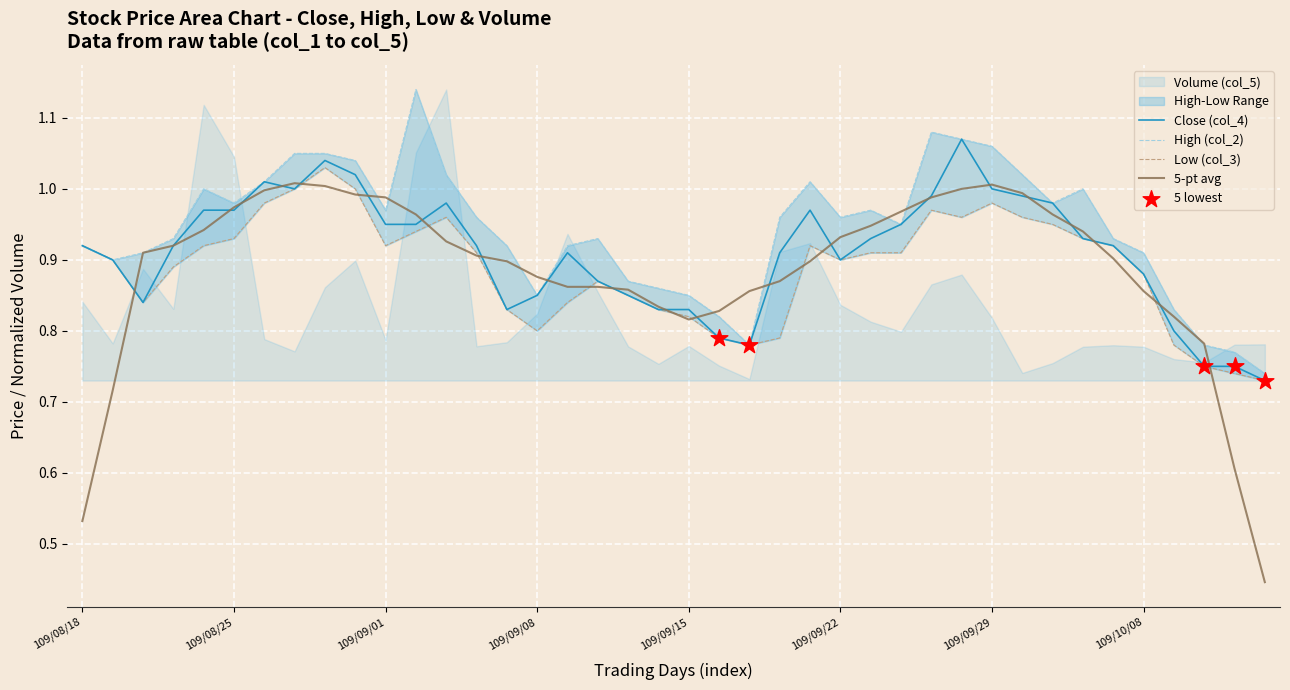

Is the value of Low (col_3) at 31 greater than the value of High (col_2) at 109/09/29?

No